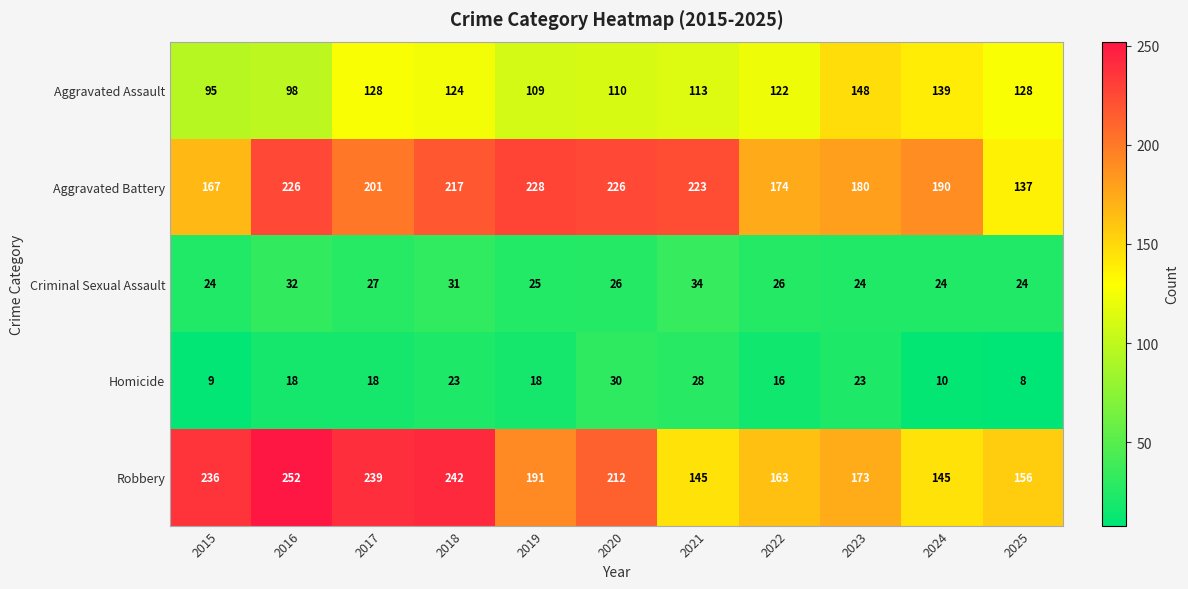

Rank the series at 2022 from highest to lowest value.

Aggravated Battery, Robbery, Aggravated Assault, Criminal Sexual Assault, Homicide